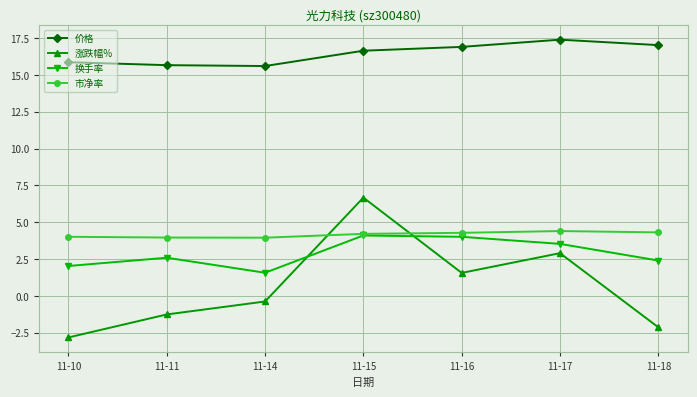

What is the value of the 涨跌幅% point at the 6th from the left?

2.9